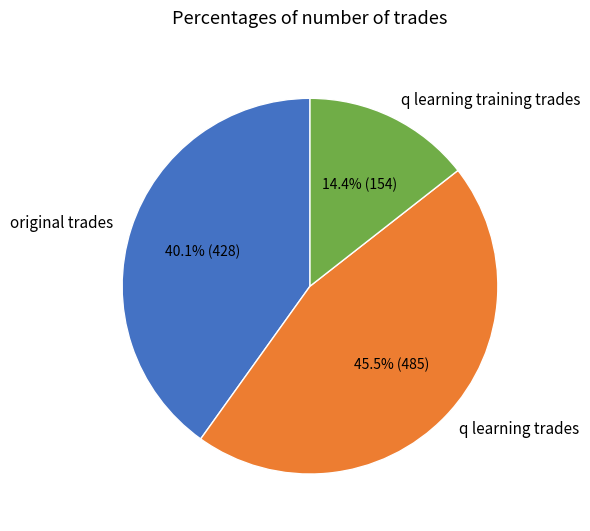

What percentage is the q learning training trades slice, to the nearest percent?

14%